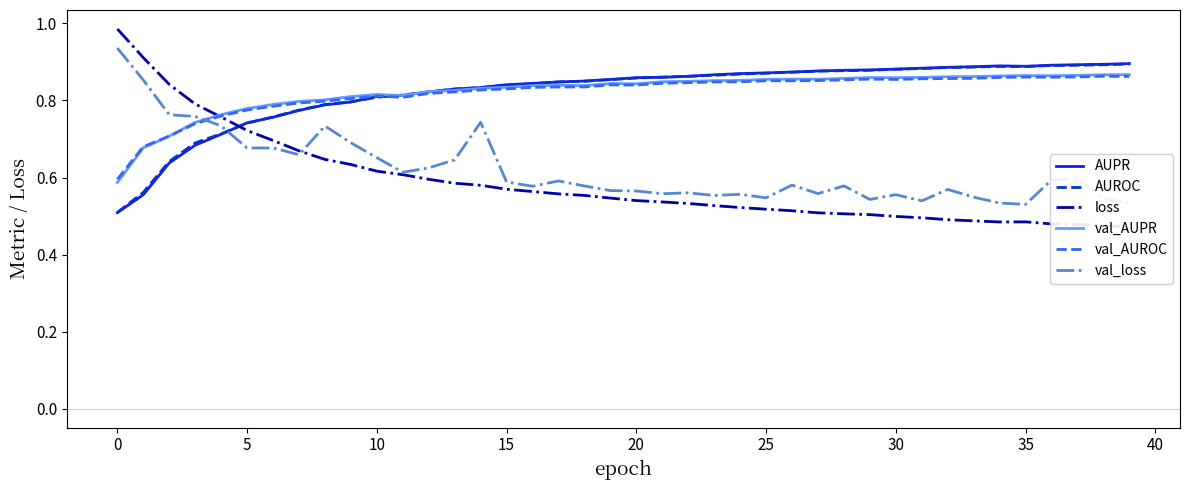

Is it true that val_loss equals 1.1 at 10?

False